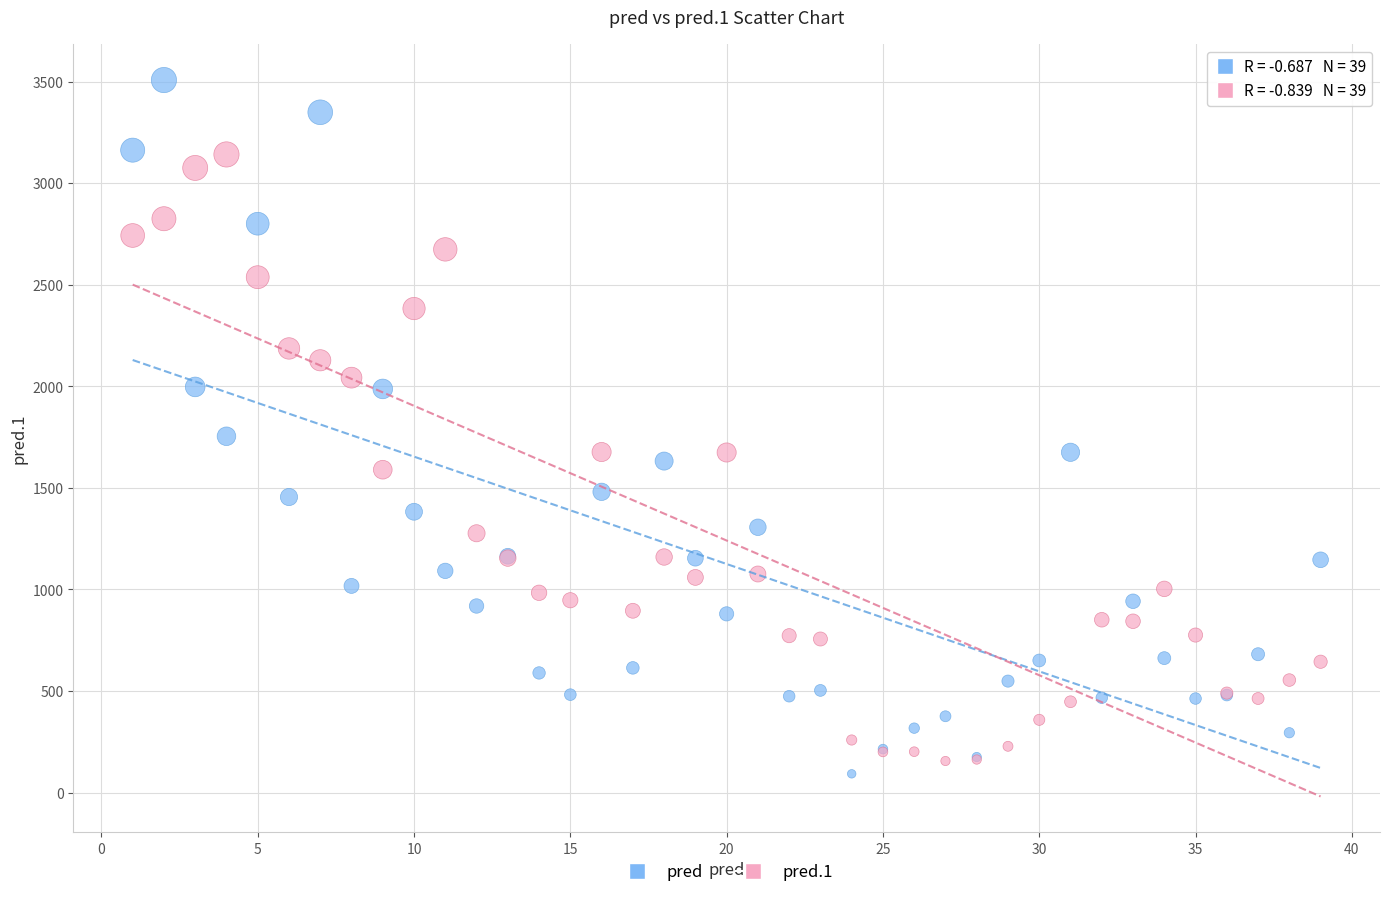

In the pred series, what Y value is closest to 1800?

1754.5